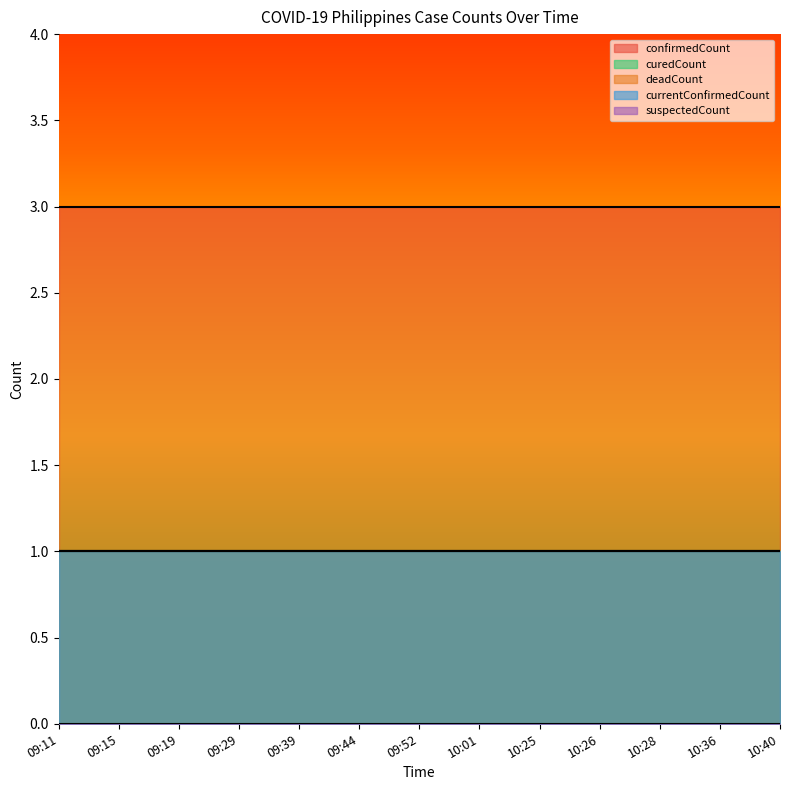

Which label corresponds to the smallest value in the chart?

09:11